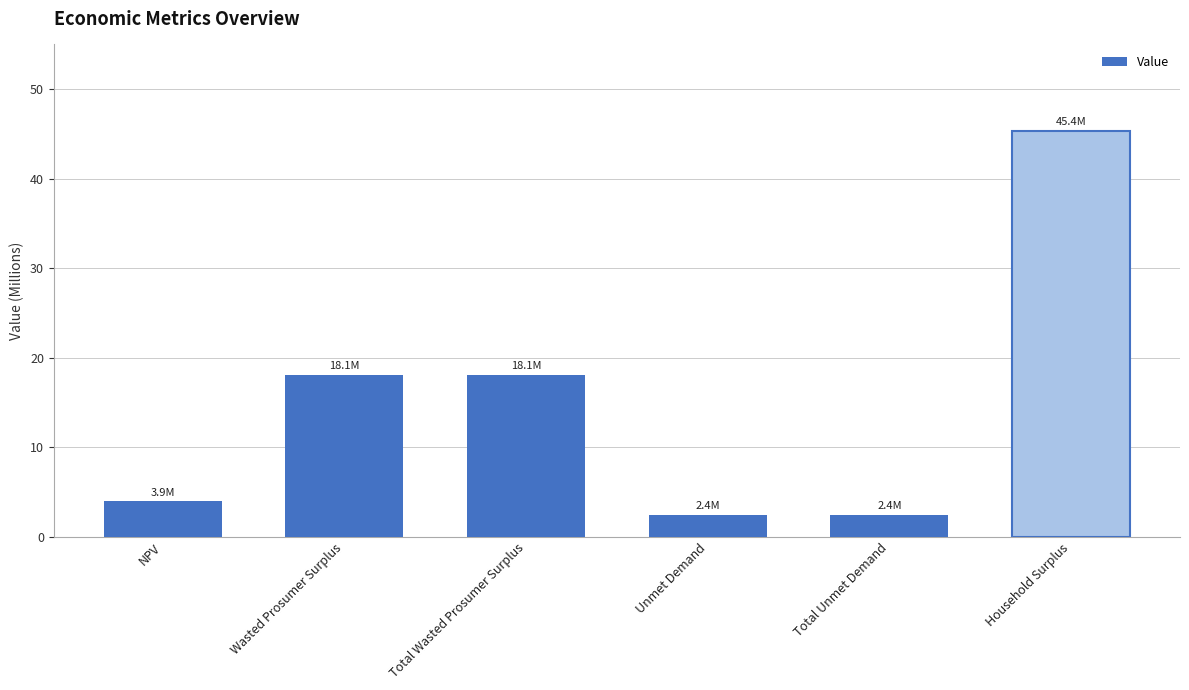

At which label does the data first exceed 18093321?

Wasted Prosumer Surplus